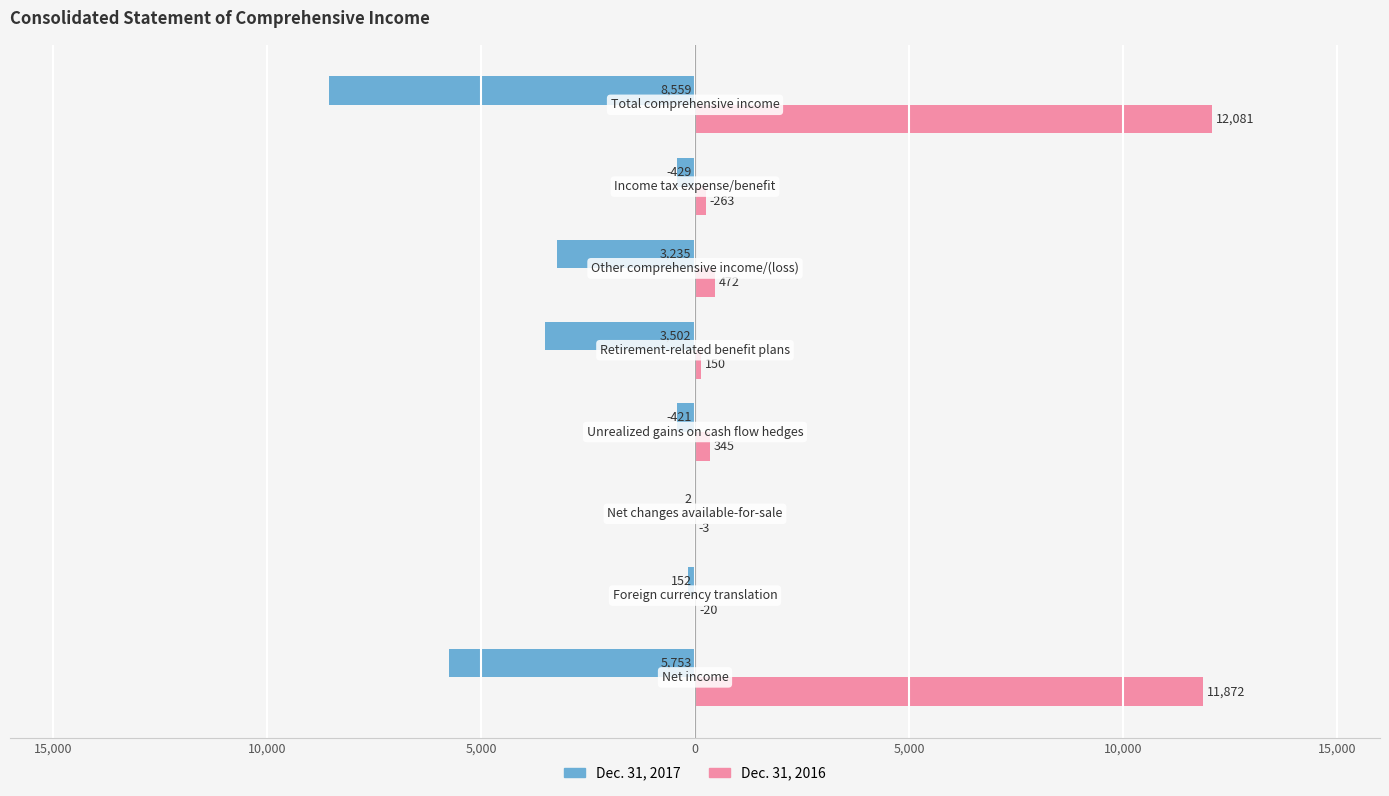

What are all the series names shown in the legend?

Dec. 31, 2017, Dec. 31, 2016